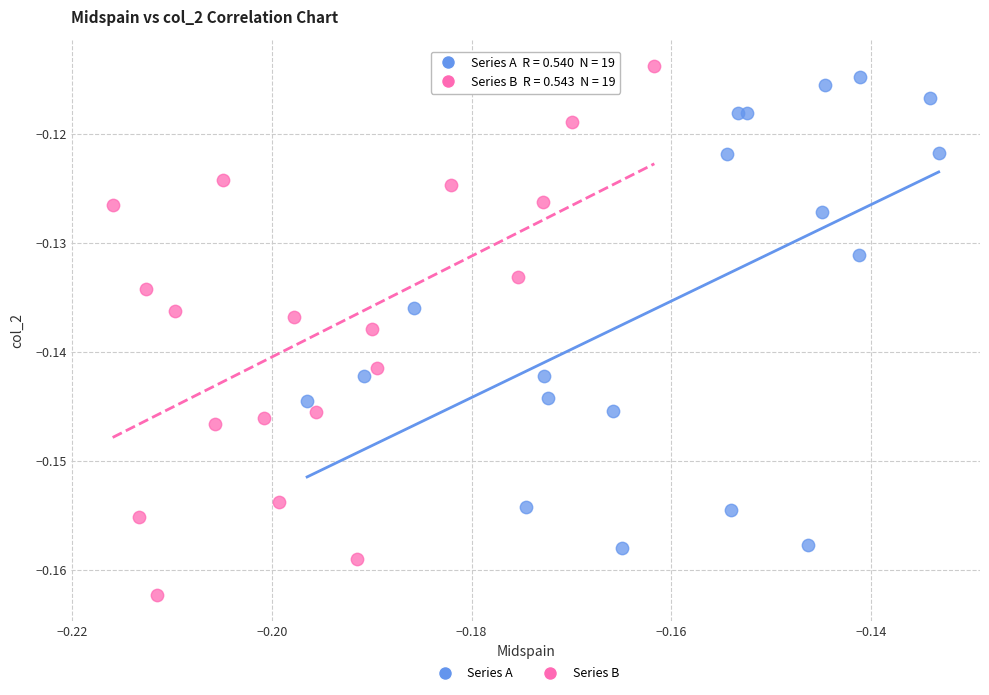

Which series has the widest spread of Y values?

Series B